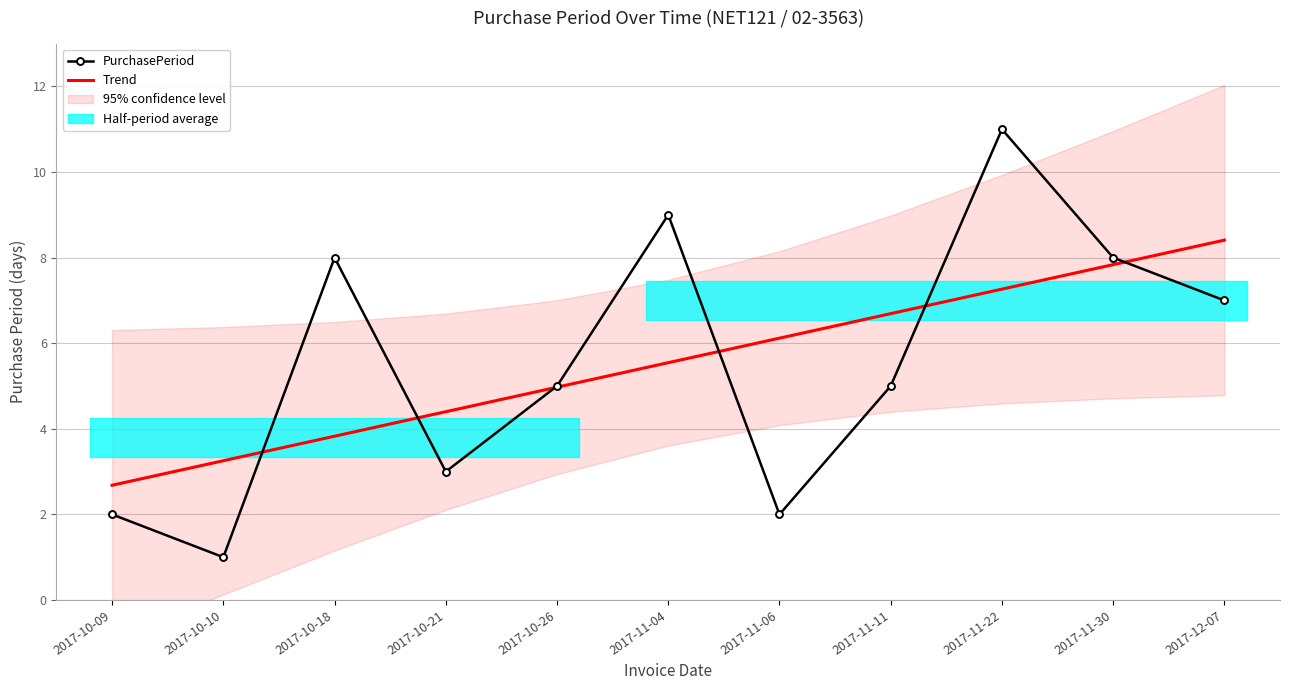

What is the label of the 6th point from the right?

2017-11-04